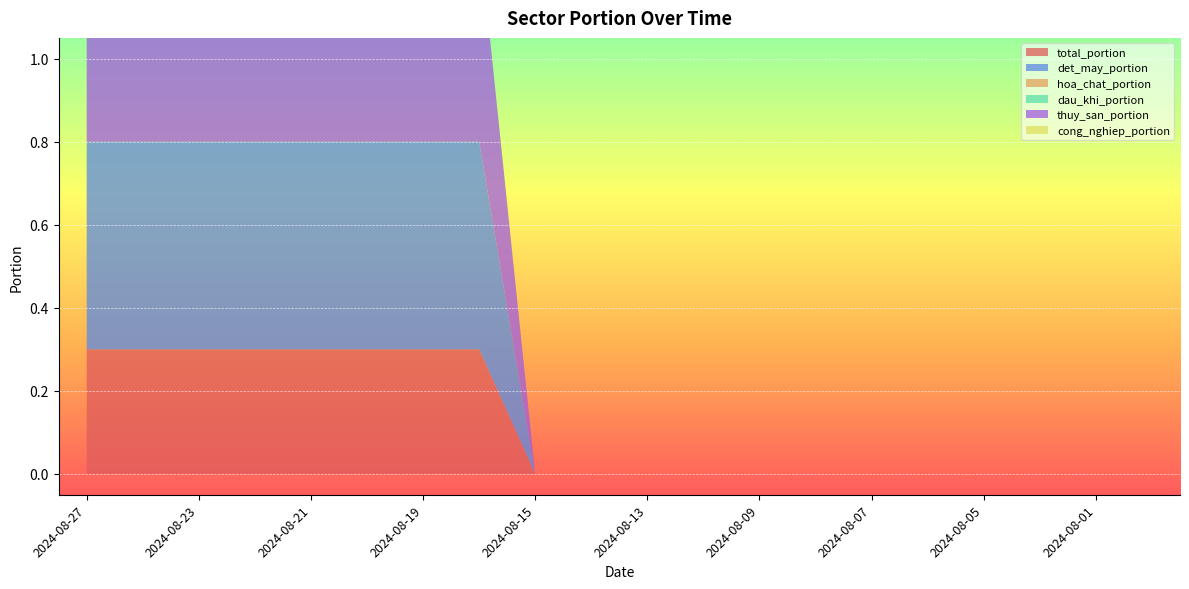

Reading left to right, transcribe all the data shown in this chart.

total_portion: 2024-08-27=0.3	2024-08-26=0.3	2024-08-23=0.3	2024-08-22=0.3	2024-08-21=0.3	2024-08-20=0.3	2024-08-19=0.3	2024-08-16=0.3	2024-08-15=0.0	2024-08-14=0.0	2024-08-13=0.0	2024-08-12=0.0	2024-08-09=0.0	2024-08-08=0.0	2024-08-07=0.0	2024-08-06=0.0	2024-08-05=0.0	2024-08-02=0.0	2024-08-01=0.0	2024-07-31=0.0
det_may_portion: 2024-08-27=0.5	2024-08-26=0.5	2024-08-23=0.5	2024-08-22=0.5	2024-08-21=0.5	2024-08-20=0.5	2024-08-19=0.5	2024-08-16=0.5	2024-08-15=0.0	2024-08-14=0.0	2024-08-13=0.0	2024-08-12=0.0	2024-08-09=0.0	2024-08-08=0.0	2024-08-07=0.0	2024-08-06=0.0	2024-08-05=0.0	2024-08-02=0.0	2024-08-01=0.0	2024-07-31=0.0
hoa_chat_portion: 2024-08-27=0.0	2024-08-26=0.0	2024-08-23=0.0	2024-08-22=0.0	2024-08-21=0.0	2024-08-20=0.0	2024-08-19=0.0	2024-08-16=0.0	2024-08-15=0.0	2024-08-14=0.0	2024-08-13=0.0	2024-08-12=0.0	2024-08-09=0.0	2024-08-08=0.0	2024-08-07=0.0	2024-08-06=0.0	2024-08-05=0.0	2024-08-02=0.0	2024-08-01=0.0	2024-07-31=0.0
dau_khi_portion: 2024-08-27=0.0	2024-08-26=0.0	2024-08-23=0.0	2024-08-22=0.0	2024-08-21=0.0	2024-08-20=0.0	2024-08-19=0.0	2024-08-16=0.0	2024-08-15=0.0	2024-08-14=0.0	2024-08-13=0.0	2024-08-12=0.0	2024-08-09=0.0	2024-08-08=0.0	2024-08-07=0.0	2024-08-06=0.0	2024-08-05=0.0	2024-08-02=0.0	2024-08-01=0.0	2024-07-31=0.0
thuy_san_portion: 2024-08-27=0.5	2024-08-26=0.5	2024-08-23=0.5	2024-08-22=0.5	2024-08-21=0.5	2024-08-20=0.5	2024-08-19=0.5	2024-08-16=0.5	2024-08-15=0.0	2024-08-14=0.0	2024-08-13=0.0	2024-08-12=0.0	2024-08-09=0.0	2024-08-08=0.0	2024-08-07=0.0	2024-08-06=0.0	2024-08-05=0.0	2024-08-02=0.0	2024-08-01=0.0	2024-07-31=0.0
cong_nghiep_portion: 2024-08-27=0.0	2024-08-26=0.0	2024-08-23=0.0	2024-08-22=0.0	2024-08-21=0.0	2024-08-20=0.0	2024-08-19=0.0	2024-08-16=0.0	2024-08-15=0.0	2024-08-14=0.0	2024-08-13=0.0	2024-08-12=0.0	2024-08-09=0.0	2024-08-08=0.0	2024-08-07=0.0	2024-08-06=0.0	2024-08-05=0.0	2024-08-02=0.0	2024-08-01=0.0	2024-07-31=0.0